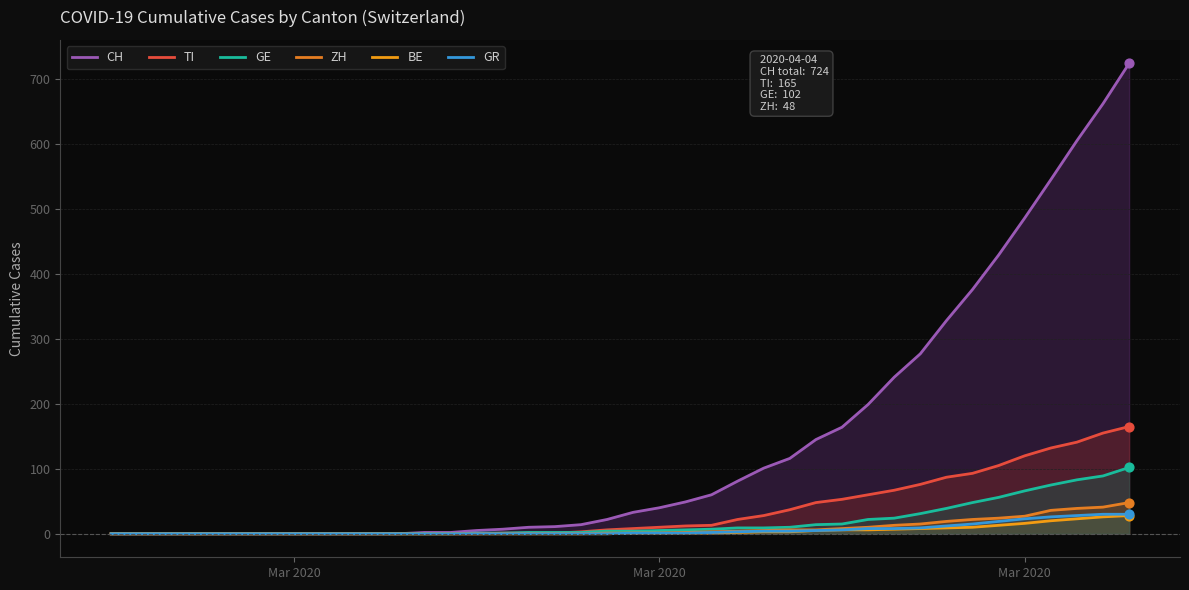

What are all the series names shown in the legend?

CH, TI, GE, ZH, BE, GR